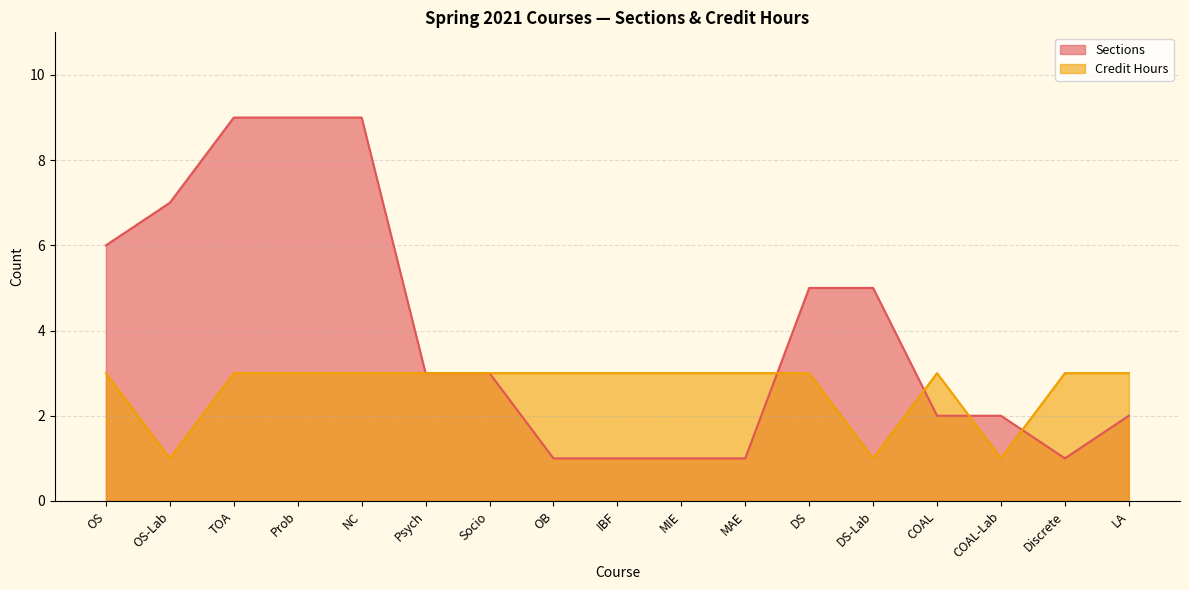

What is the smallest value displayed?

1